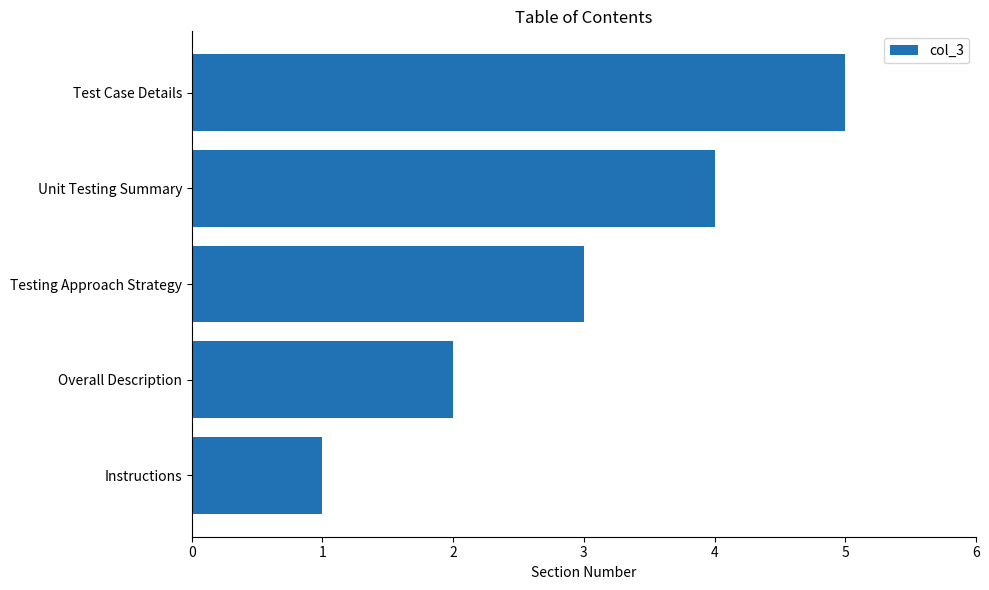

What is the approximate value at Testing Approach Strategy?

3